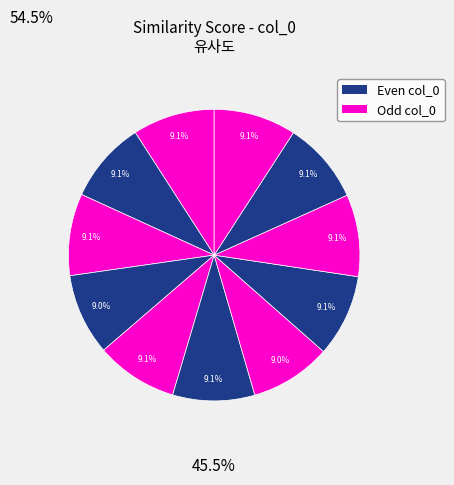

Rank the categories by value from highest to lowest.

0, 1, 2, 3, 4, 5, 6, 7, 8, 9, 10